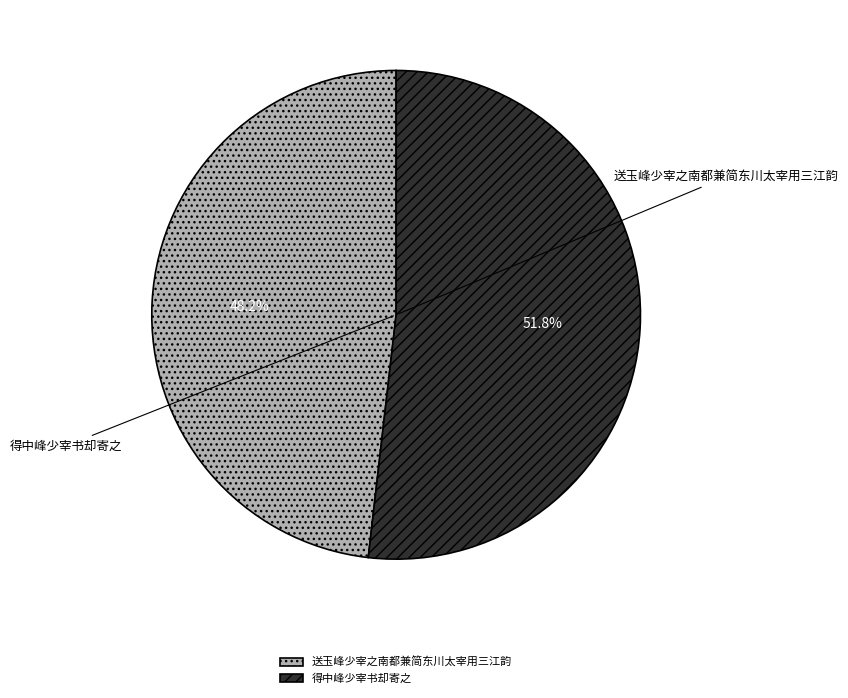

To the nearest percent, what is the difference between the 得中峰少宰书却寄之 and 送玉峰少宰之南都兼简东川太宰用三江韵 slice percentages?

4%